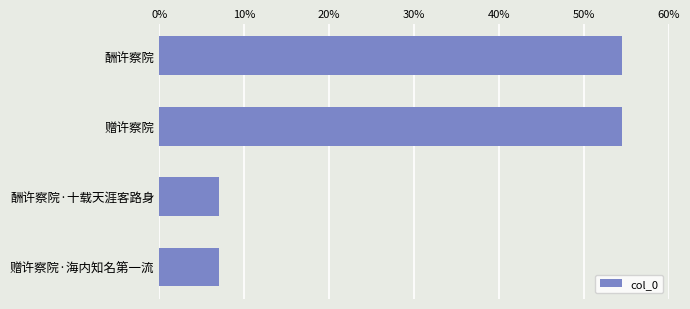

Are the bars horizontal?

Yes